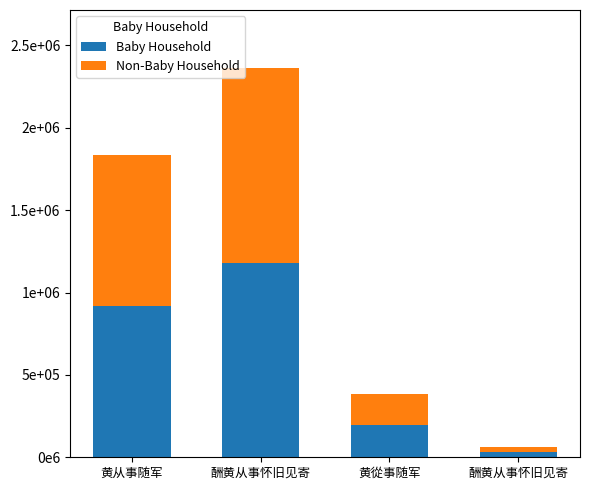

Count the Baby Household values in the range 193102 to 1180200.

3